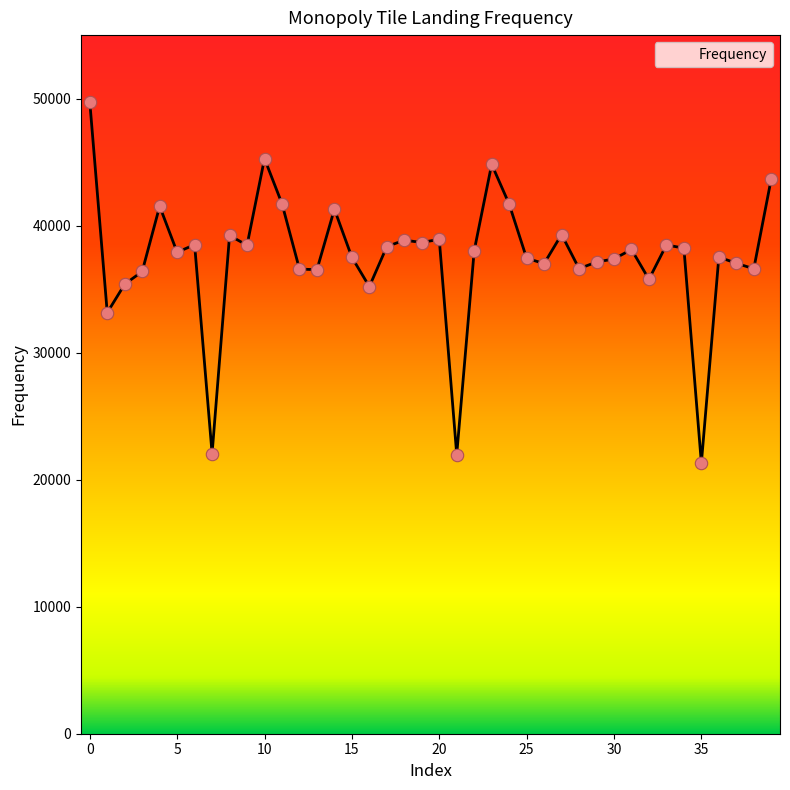

What is the maximum value shown in the chart?

49760